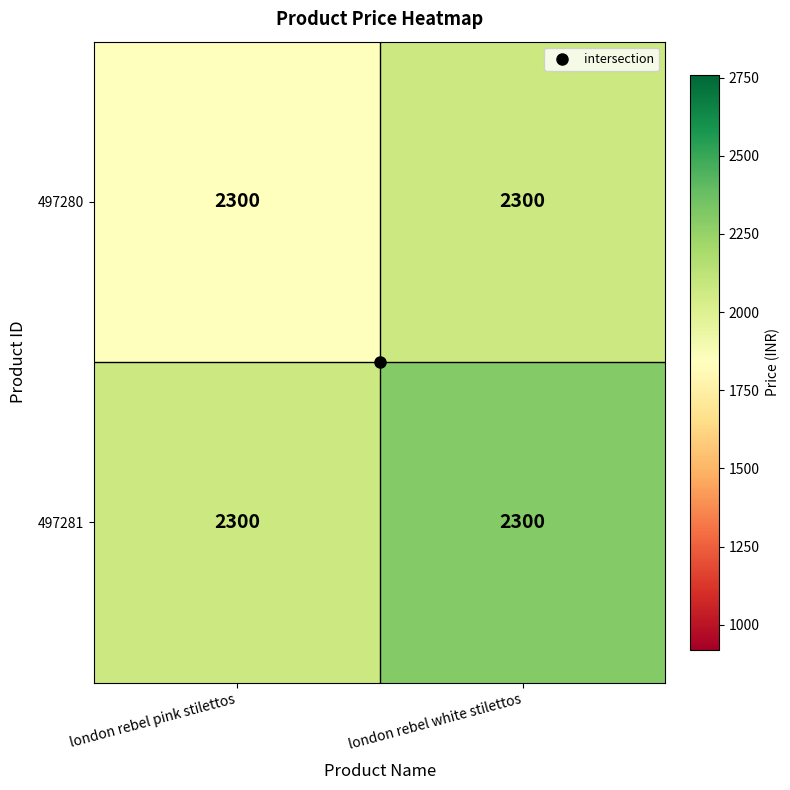

At which category is the sum across all series the highest?

london rebel white stilettos